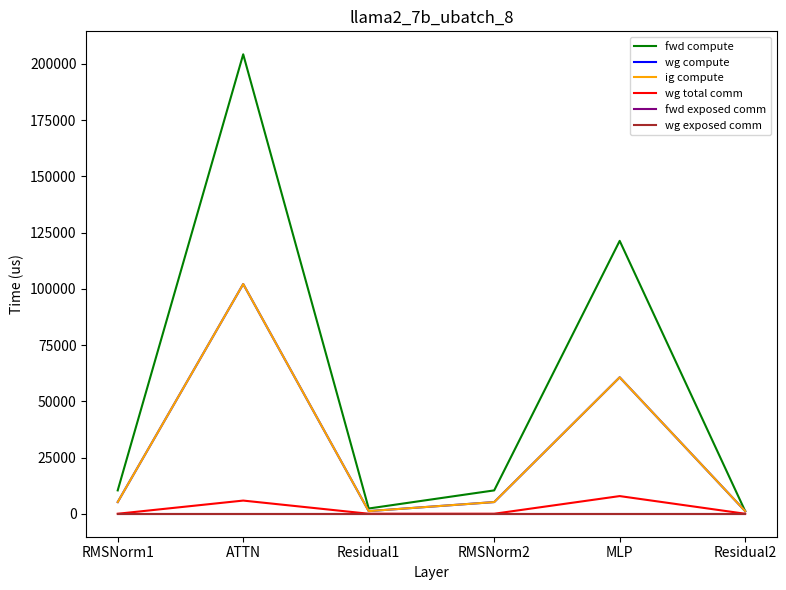

Does the chart have visible grid lines?

No